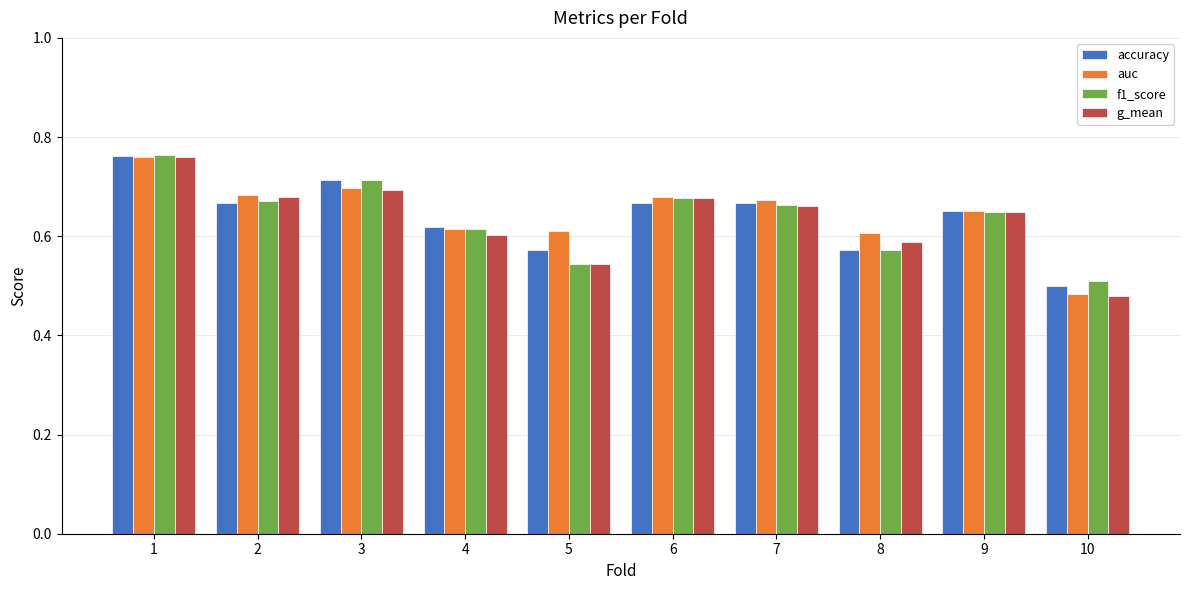

What is the difference between the maximum and second lowest values in the f1_score series?

0.2